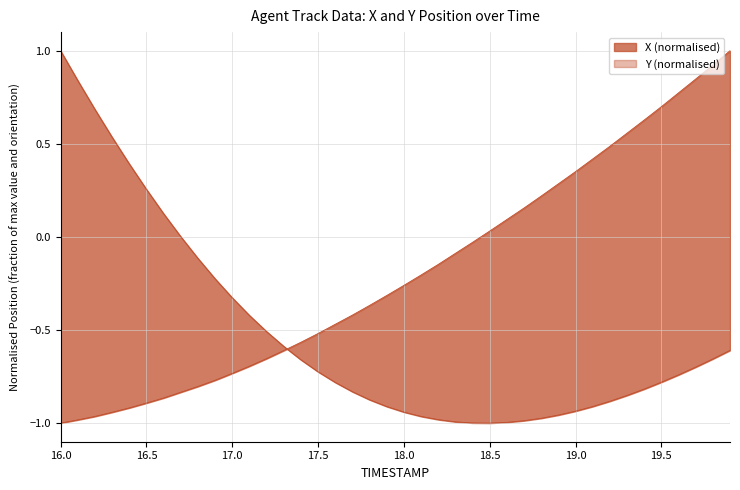

How many data points does each series have?

40